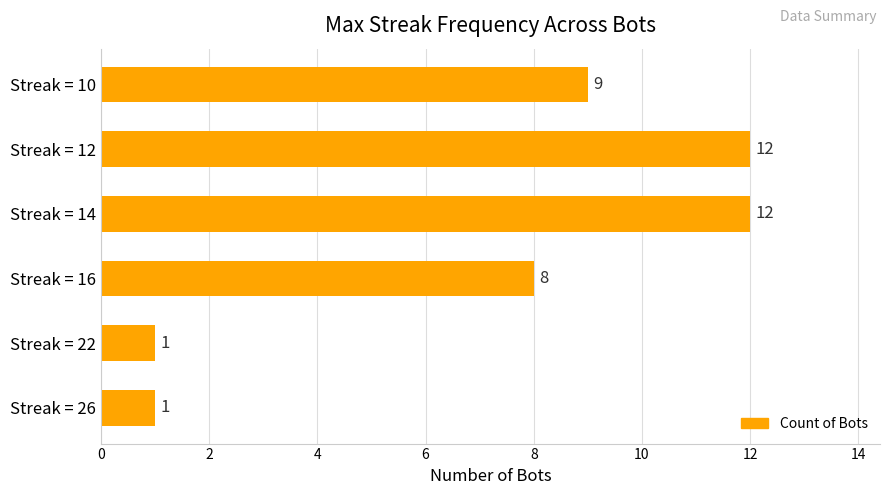

Reading top to bottom, extract all data points from this chart.

Streak = 10=9	Streak = 12=12	Streak = 14=12	Streak = 16=8	Streak = 22=1	Streak = 26=1